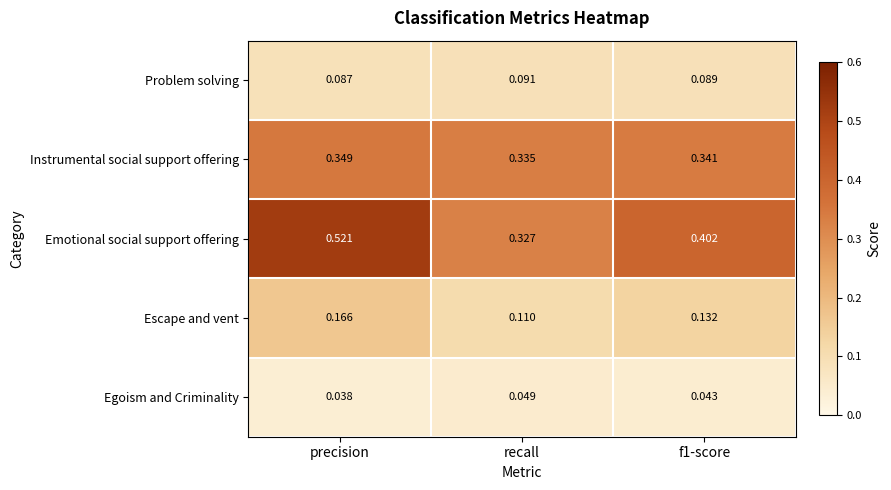

Which label corresponds to the smallest value in the chart?

precision